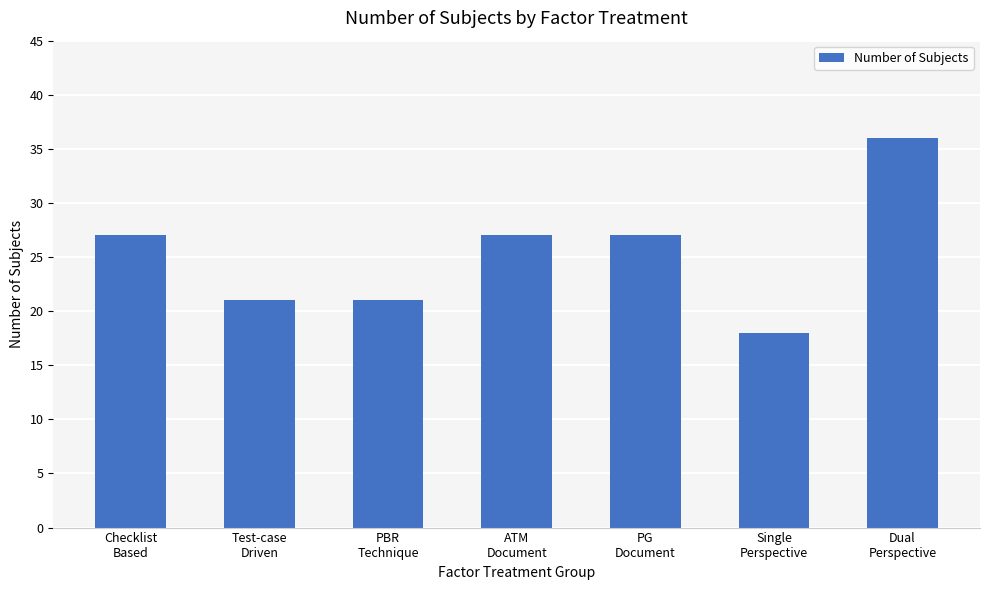

What is the average value?

25